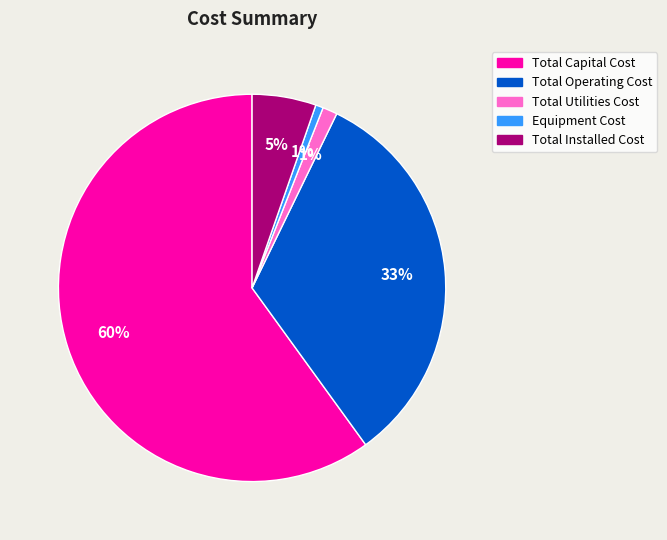

To the nearest percent, what percentage of the pie is Equipment Cost?

1%